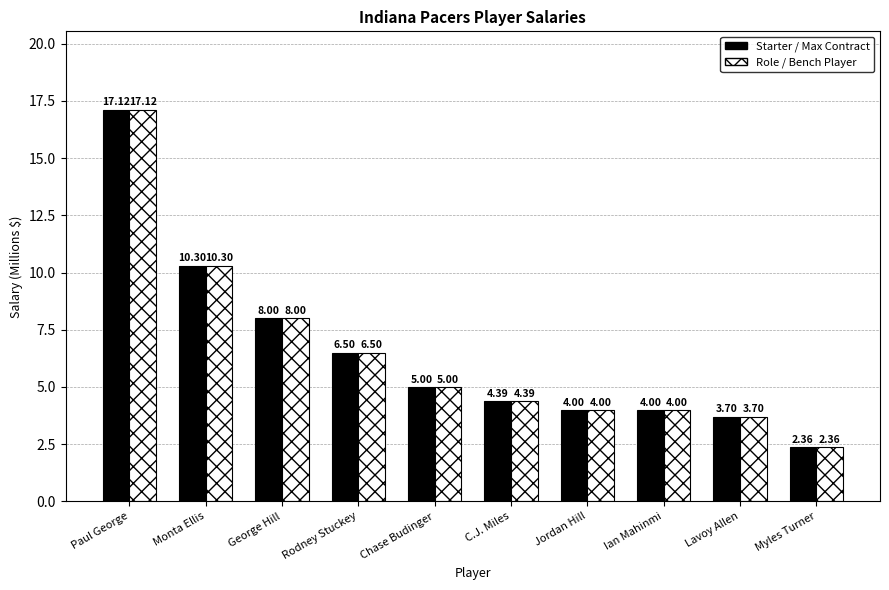

Does the chart contain any negative values?

No